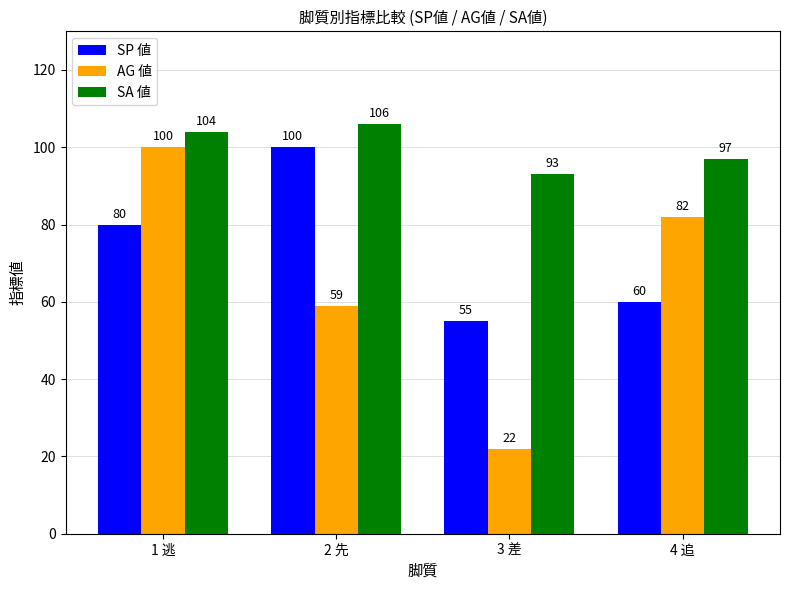

Which category has the highest value across all series?

2 先